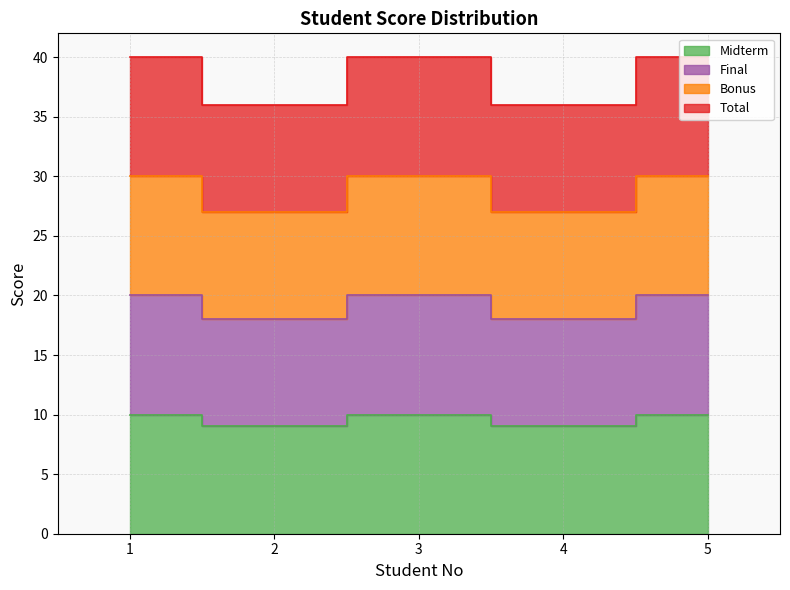

True or false: Final and Total cross at least once.

False